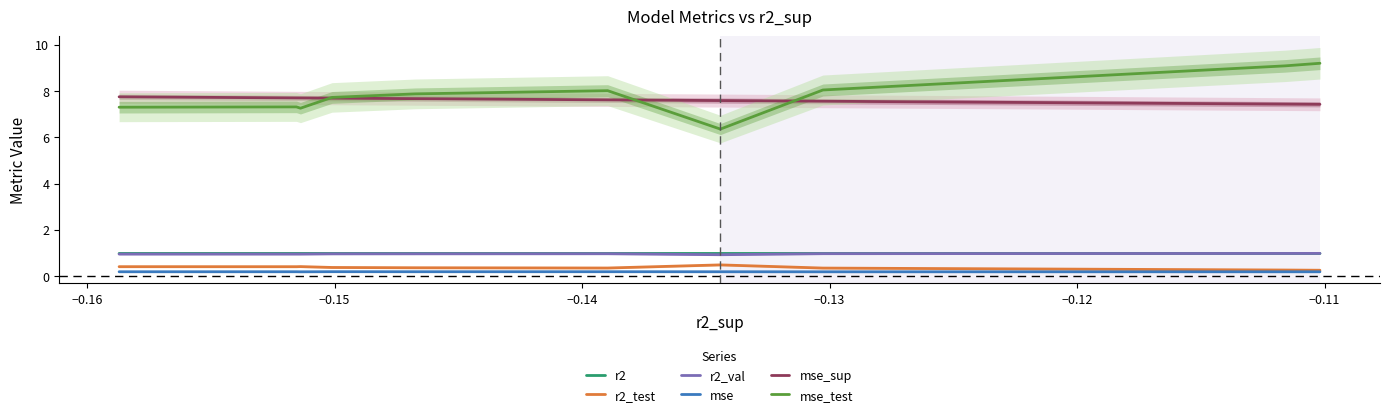

Which series has the largest total across all categories?

mse_test